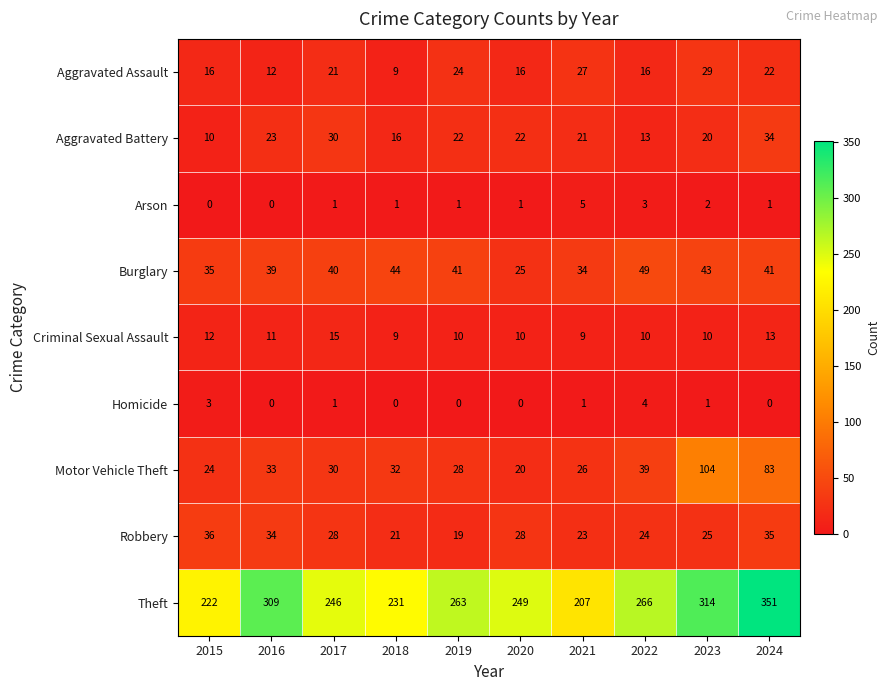

Which series changed the most between 2016 and 2018?

Theft